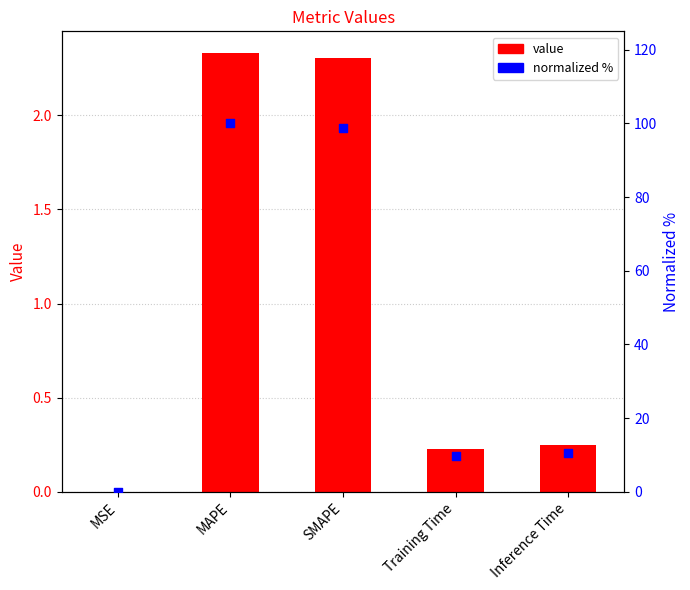

At which category is the sum across all series the highest?

MAPE